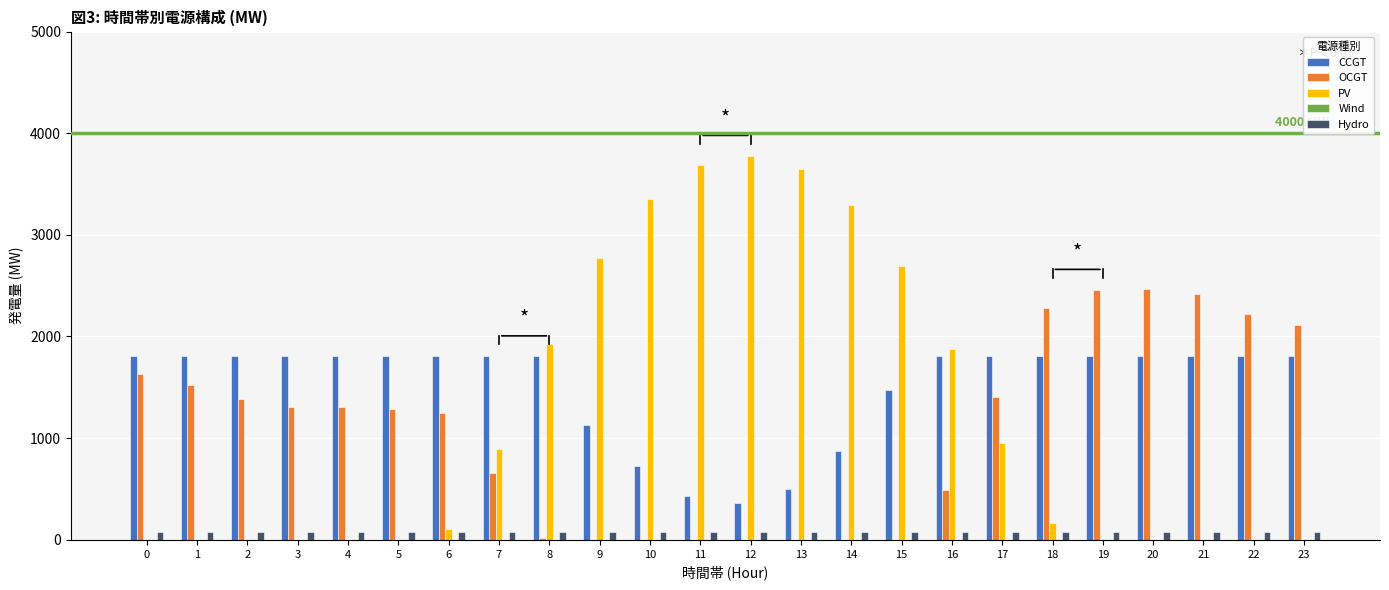

What is the maximum value shown in the chart?

3778